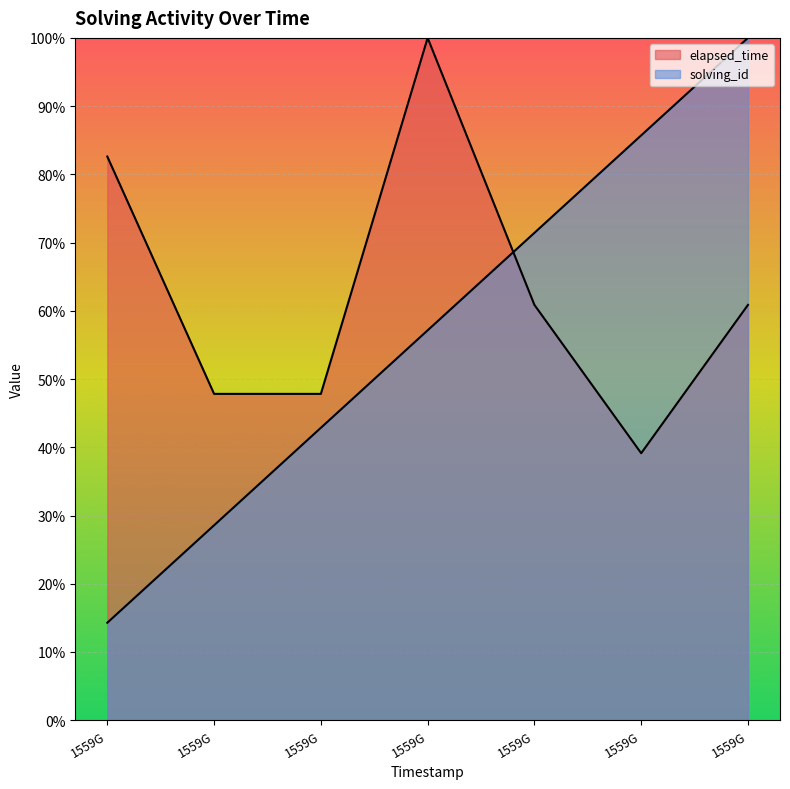

How many lines are shown in the chart?

2